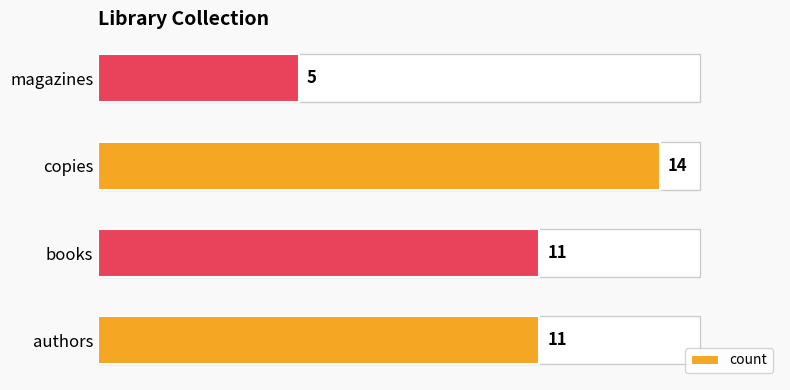

Reading bottom to top, list all the values displayed in this chart.

11	11	14	5